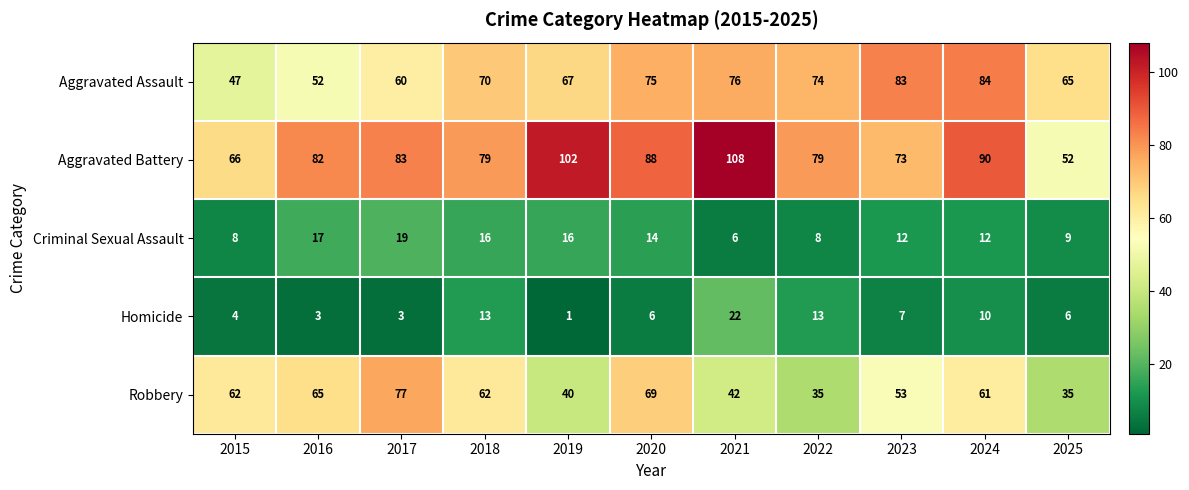

How many data points in Aggravated Assault are less than 70?

5